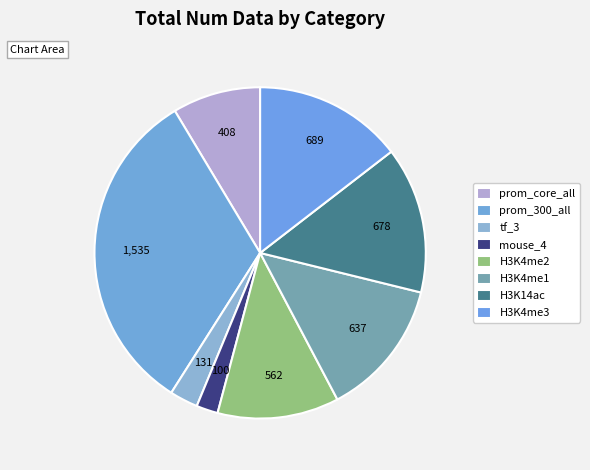

Count the number of slices in the pie.

8